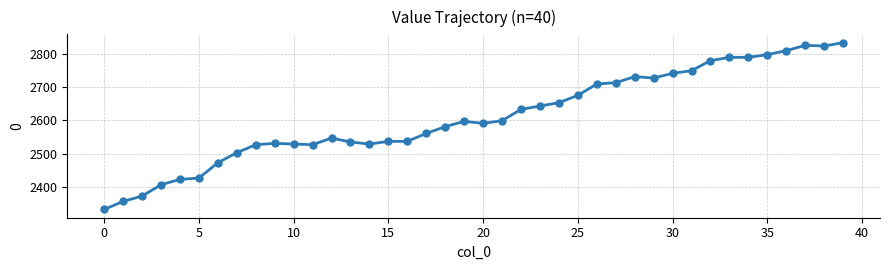

What is the sum of all values?

104442